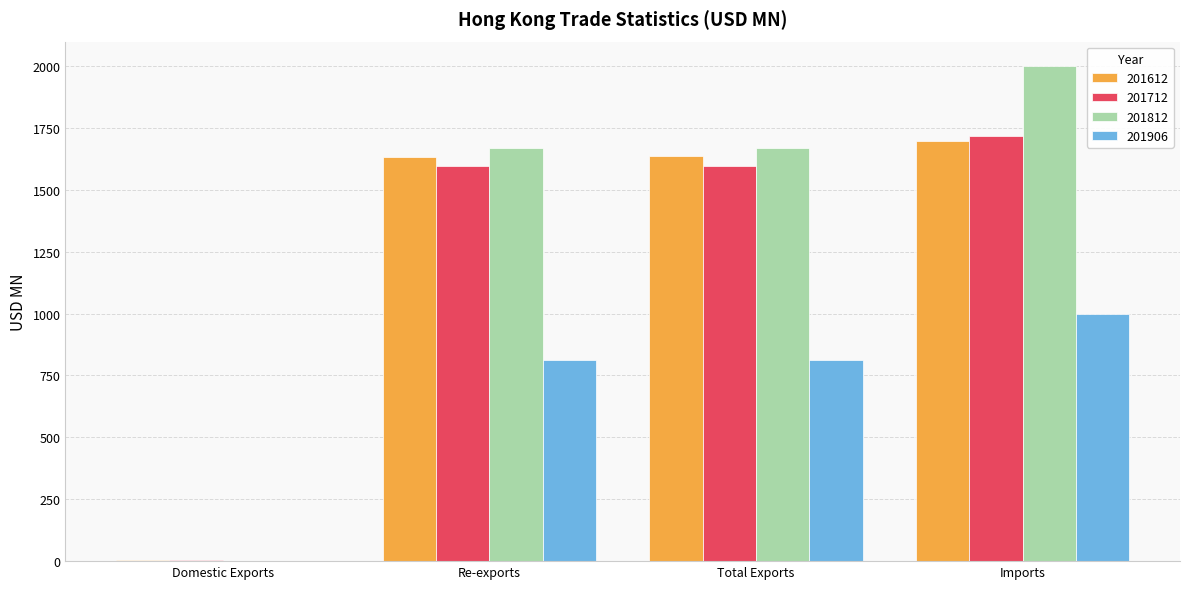

The 201812 series shows 1998.7 at Imports. True or false?

True